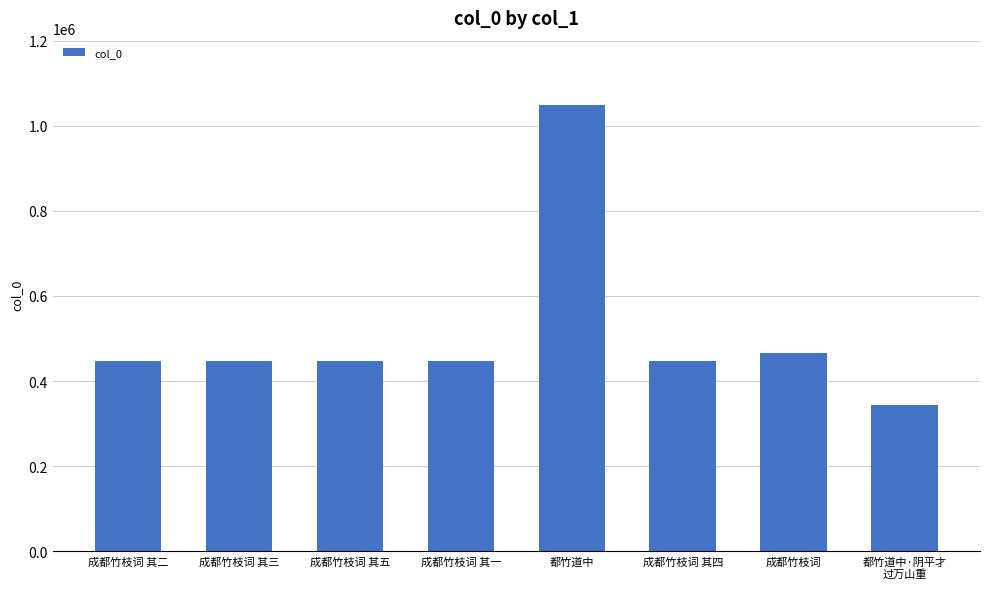

Approximately how many times larger is the value at 成都竹枝词 compared to 成都竹枝词 其二?

1.0